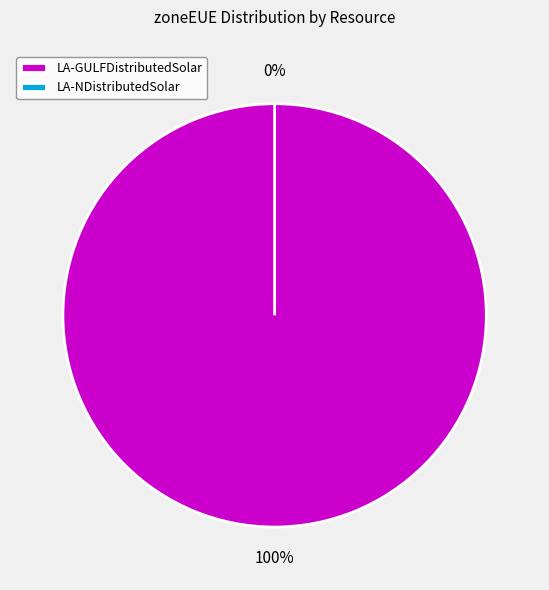

Which slice is the largest?

LA-GULFDistributedSolar